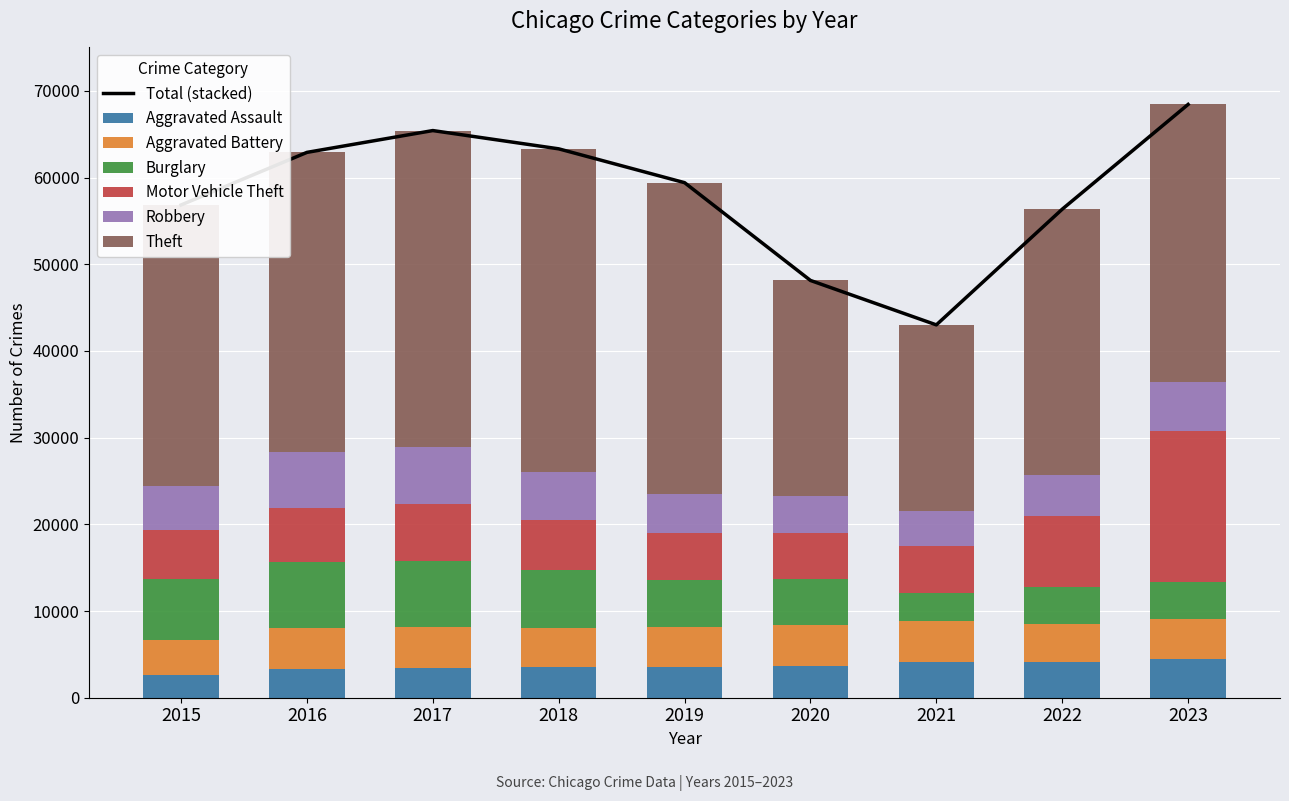

How many bars are there in each group?

6